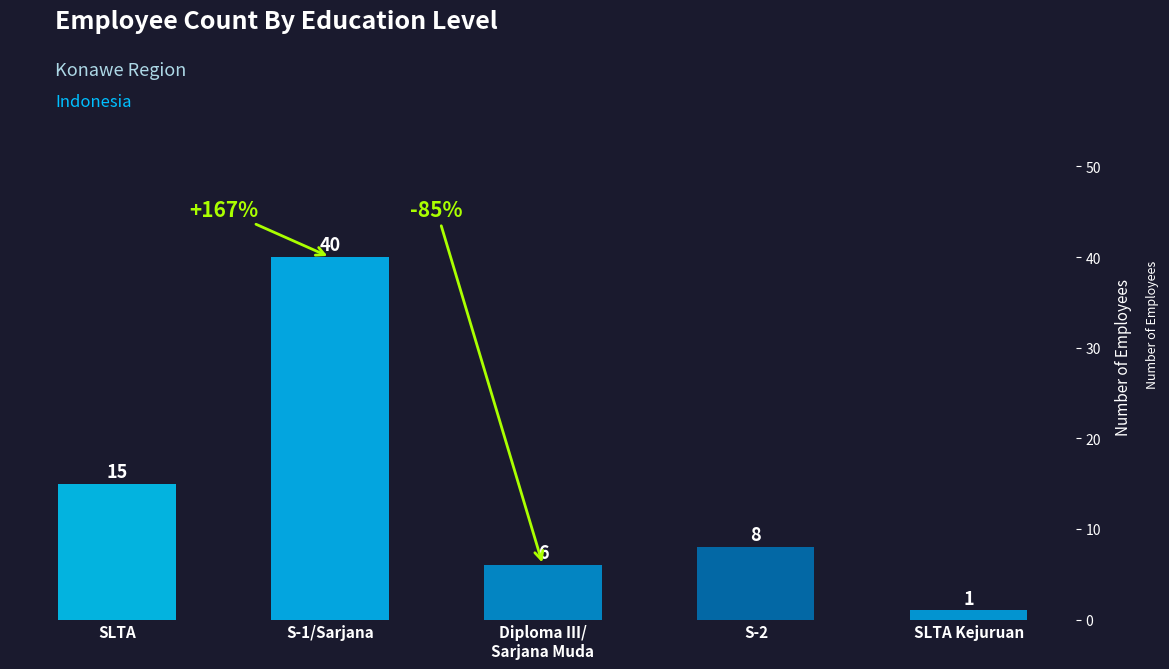

What position from the right is SLTA?

5